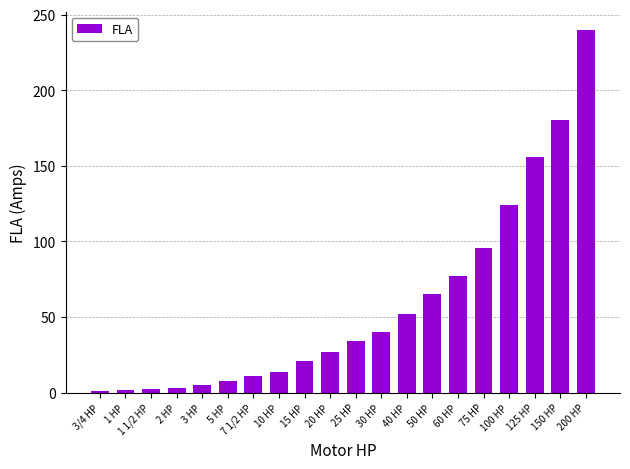

What position from the left is 150 HP?

19